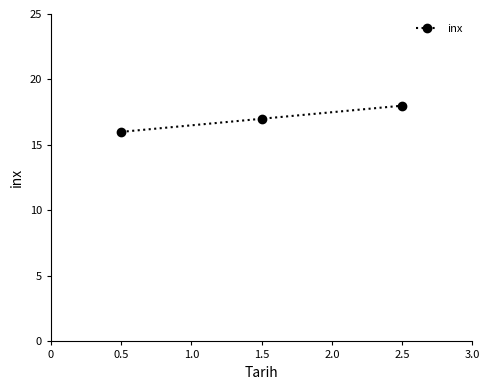

Reading right to left, list all the values displayed in this chart.

2.5=18	1.5=17	0.5=16